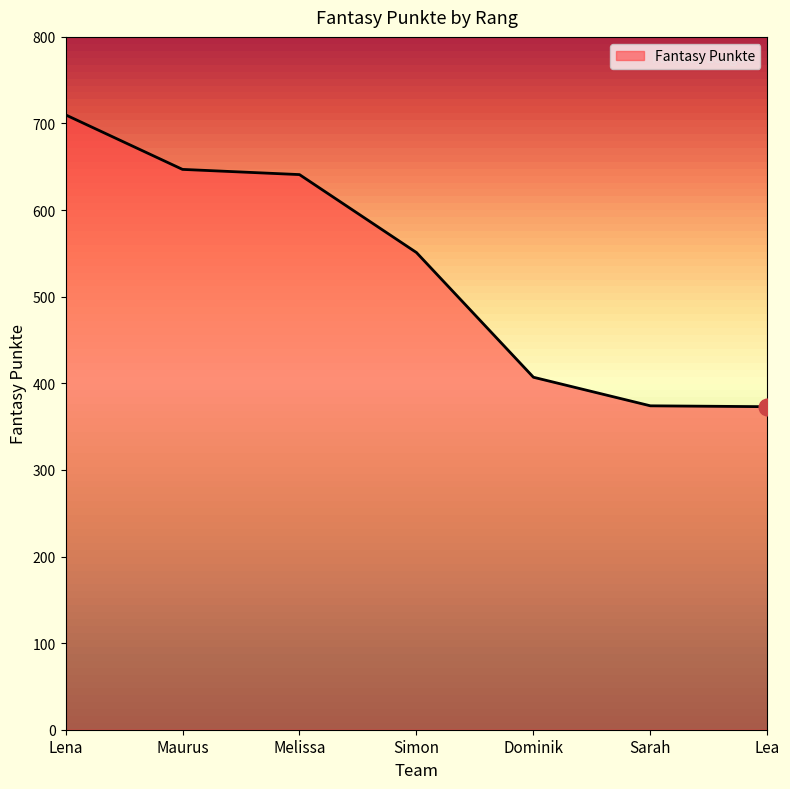

What is the greatest value displayed?

710